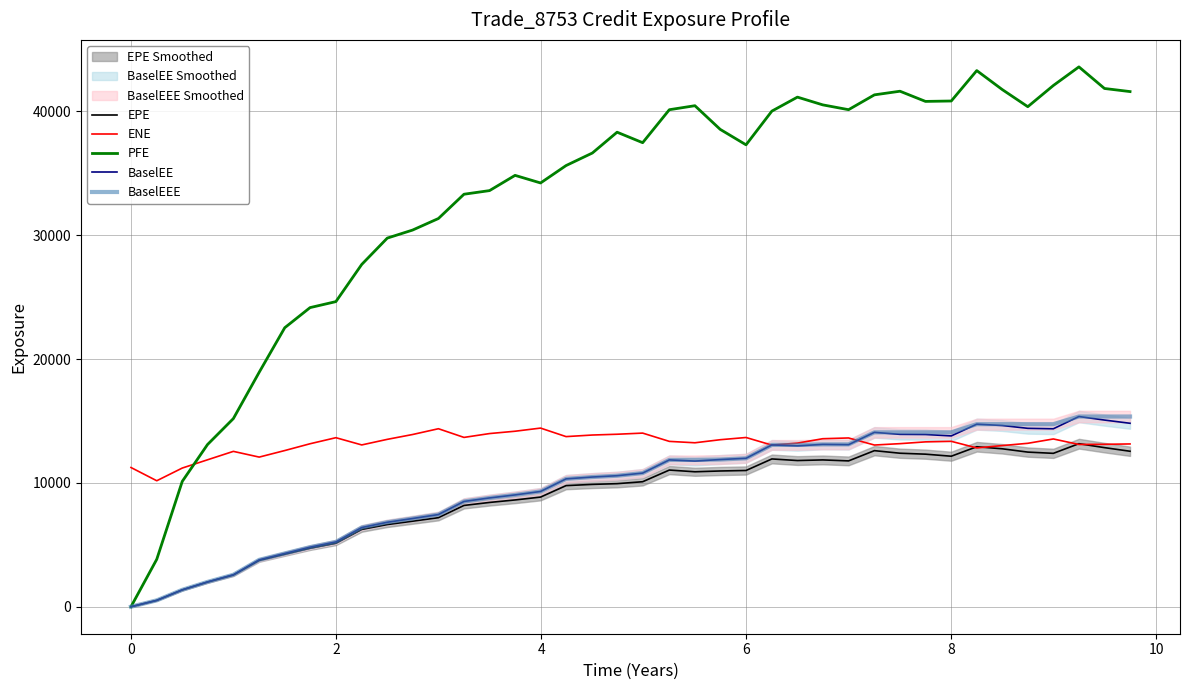

How many values in the ENE series are below 13312?

20